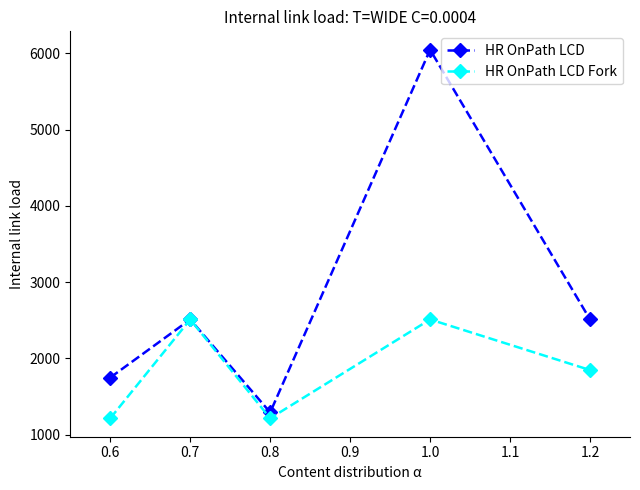

At 1.0, list the series in order from largest to smallest.

HR OnPath LCD, HR OnPath LCD Fork